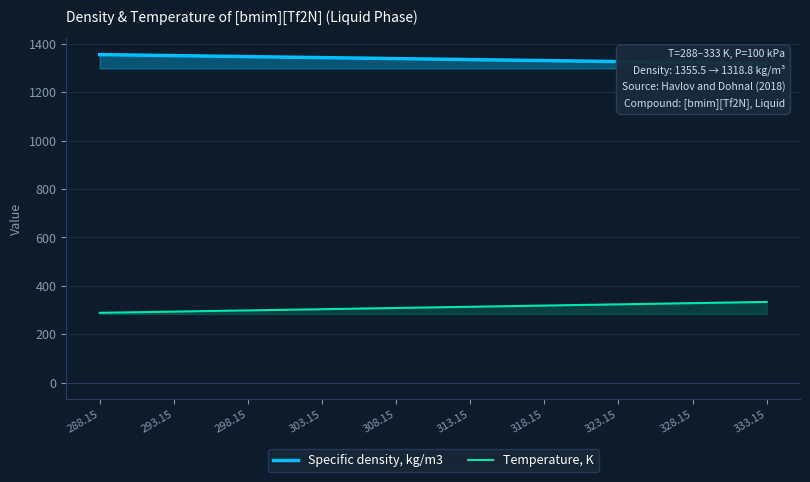

What is the value of the Temperature, K point at the 6th from the left?

313.1